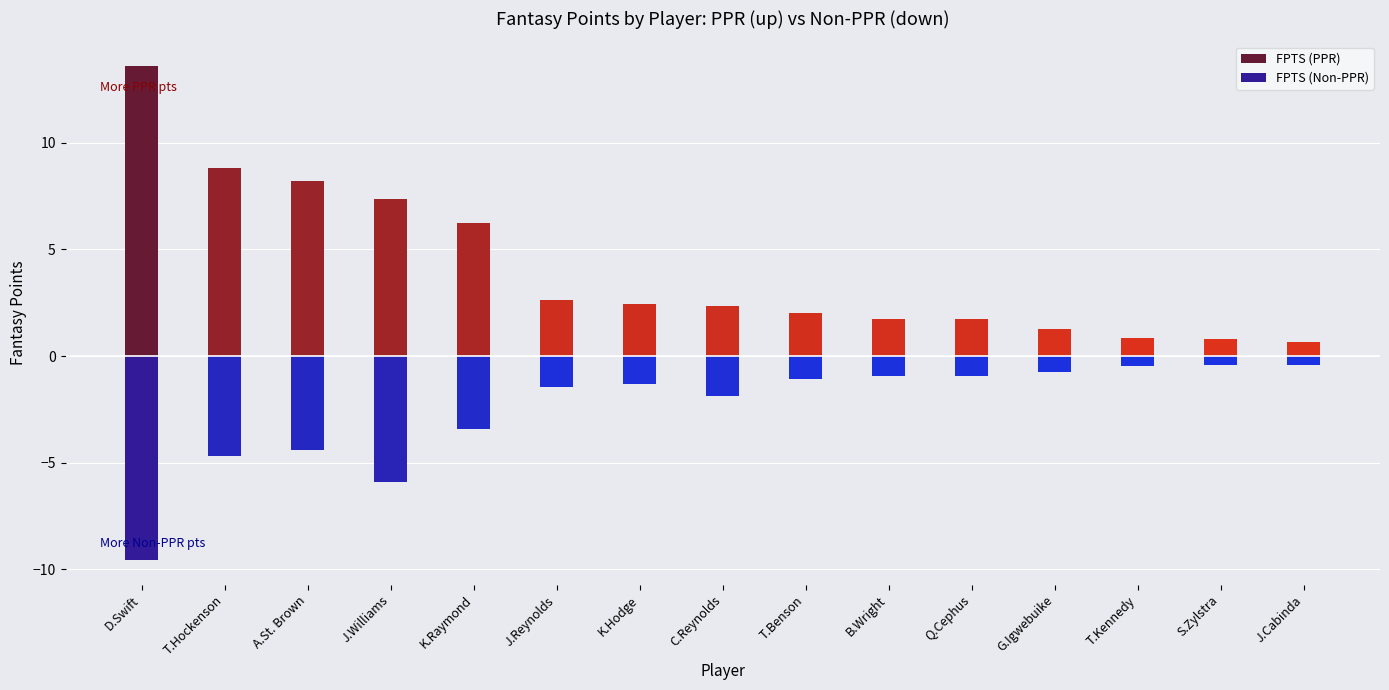

At which label does FPTS (Non-PPR) first exceed 1?

D.Swift